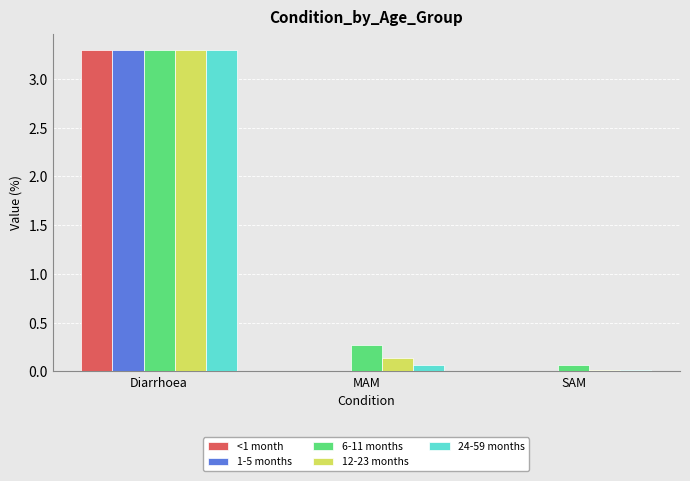

What is the sum of the 12-23 months values at MAM and Diarrhoea?

3.4